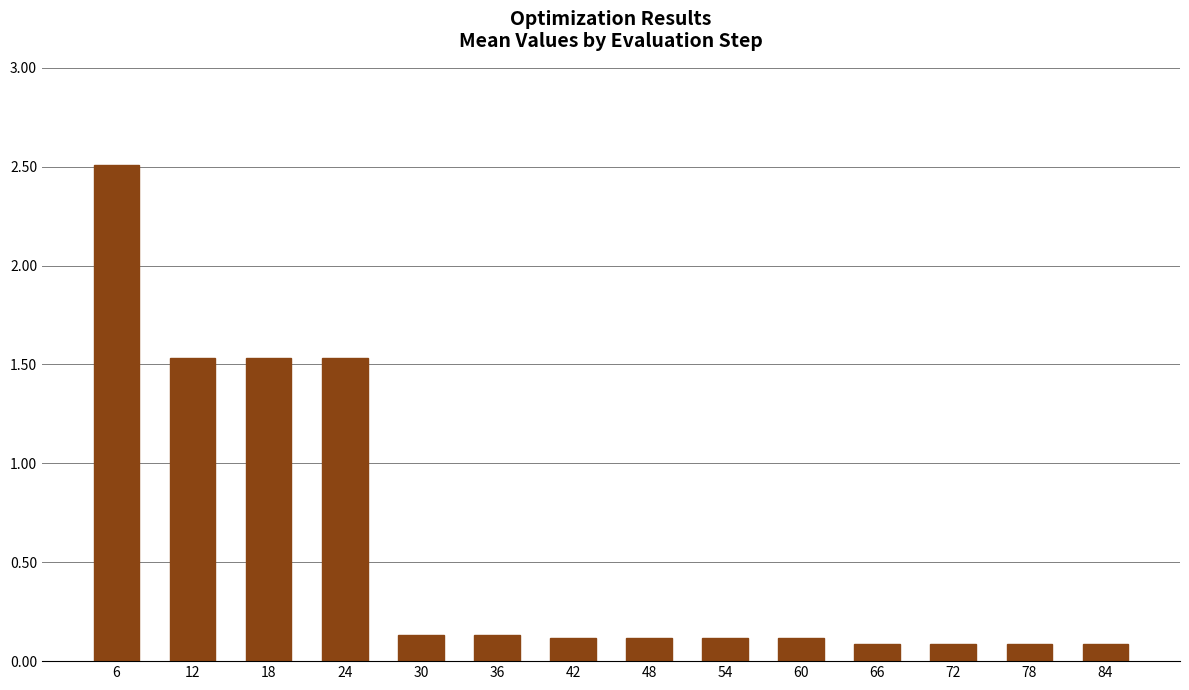

Are the bars grouped side by side (vs. stacked)?

No